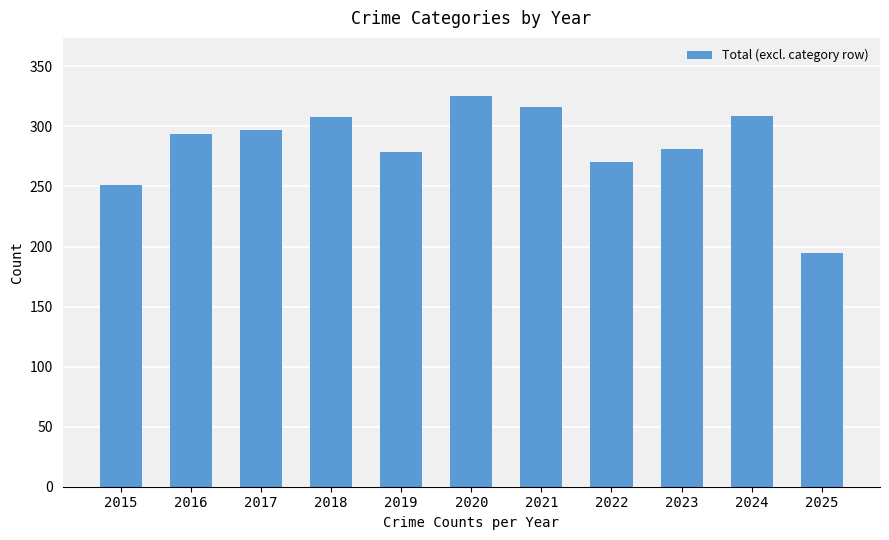

The chart shows a value of 529 at 2020. True or false?

False